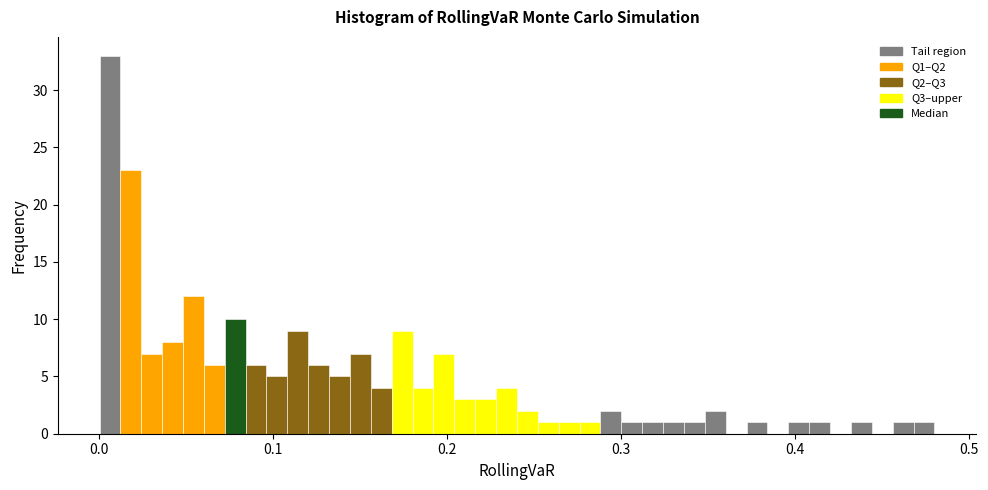

Read against the x-axis, roughly where is the centre of the tallest bar?

0.01